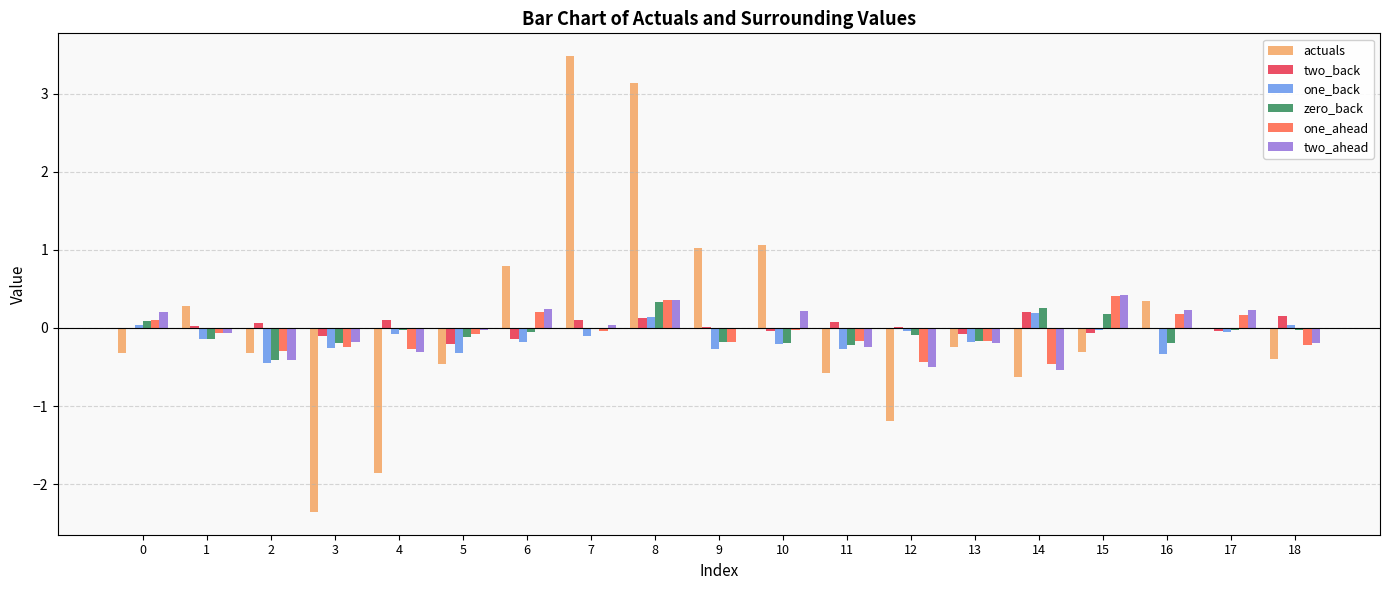

True or false: one_ahead has a value of 0.2 at 16.

True